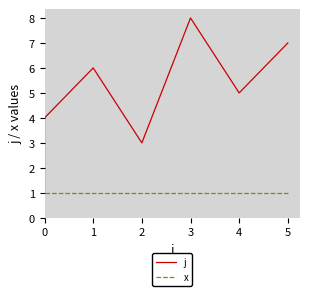

How many lines are shown in the chart?

2